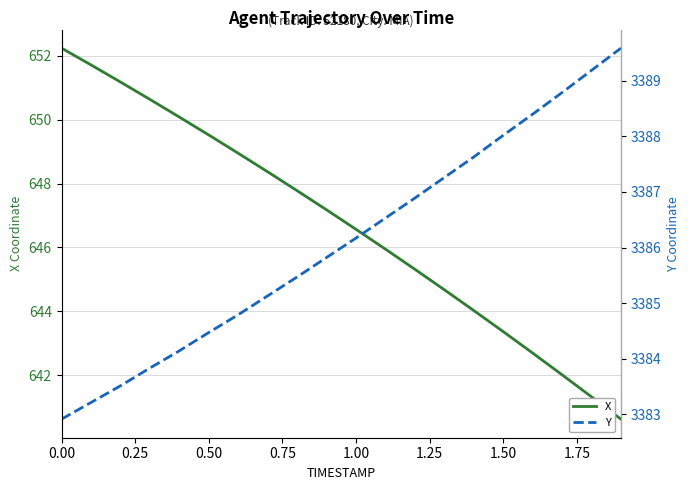

True or false: X and Y cross at least once.

False